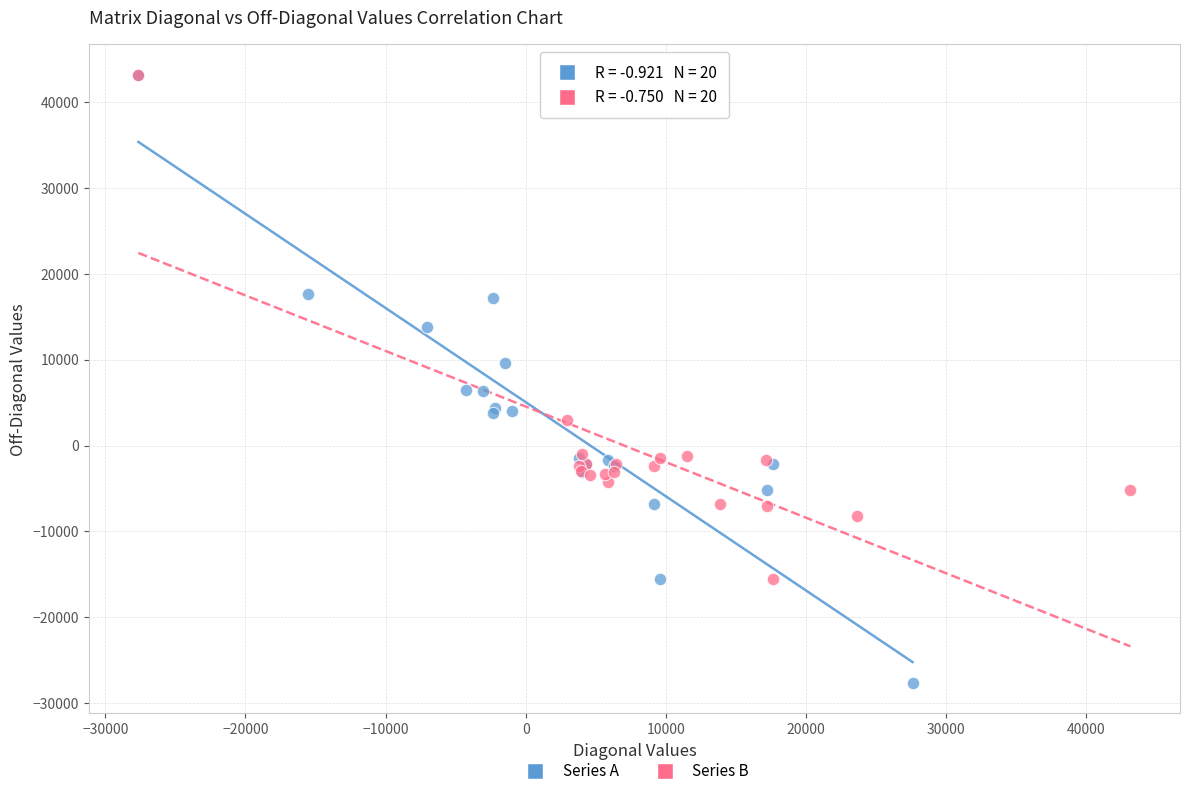

Which series reaches the minimum Y coordinate?

Series A